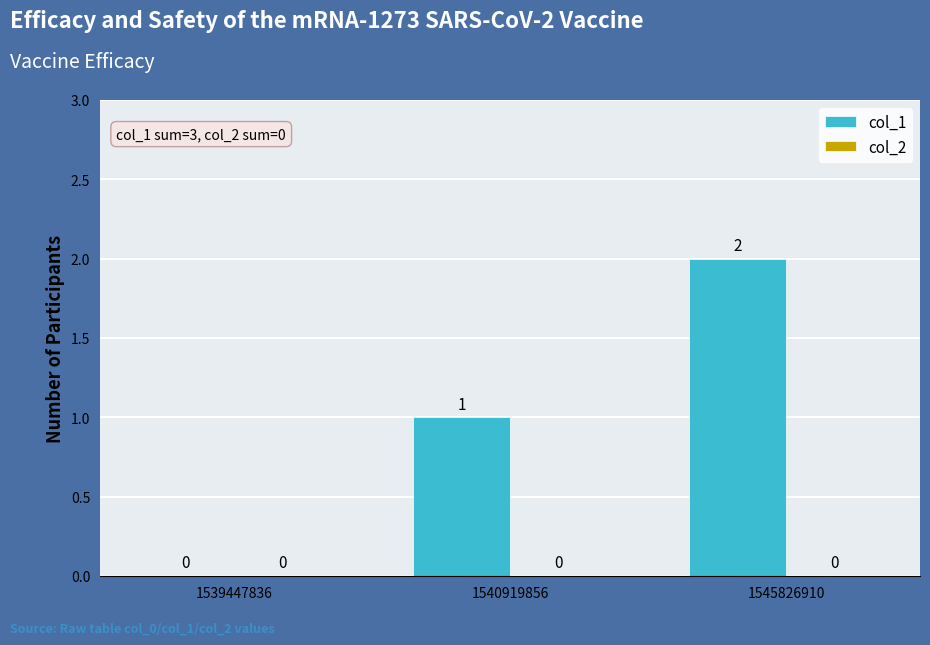

At which label is the value closest to 1?

1540919856